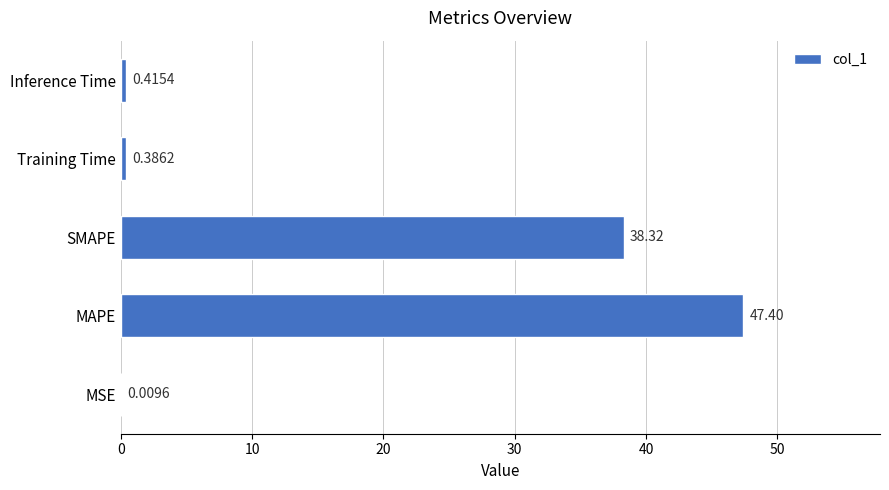

Which label corresponds to the largest value in the chart?

MAPE